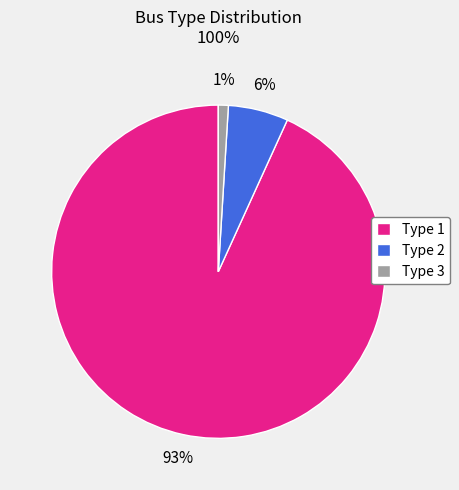

How many segments does this pie chart have?

3